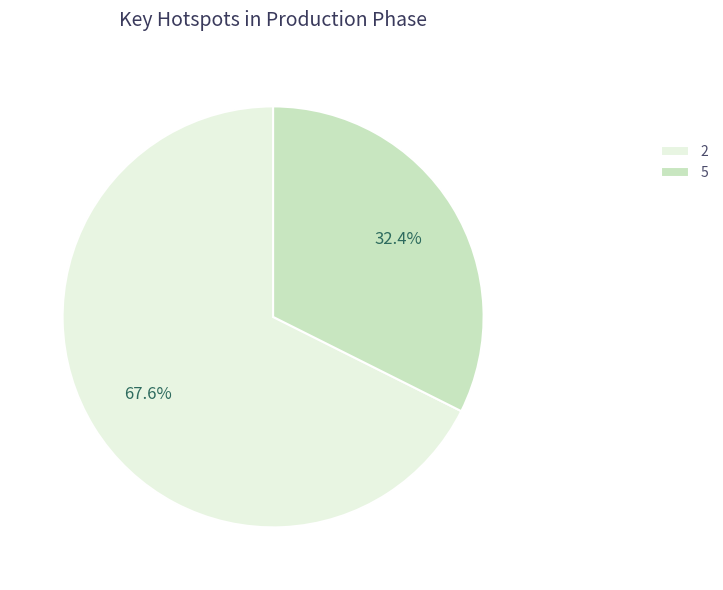

To the nearest percent, what is the combined percentage of 5 and 2?

100%